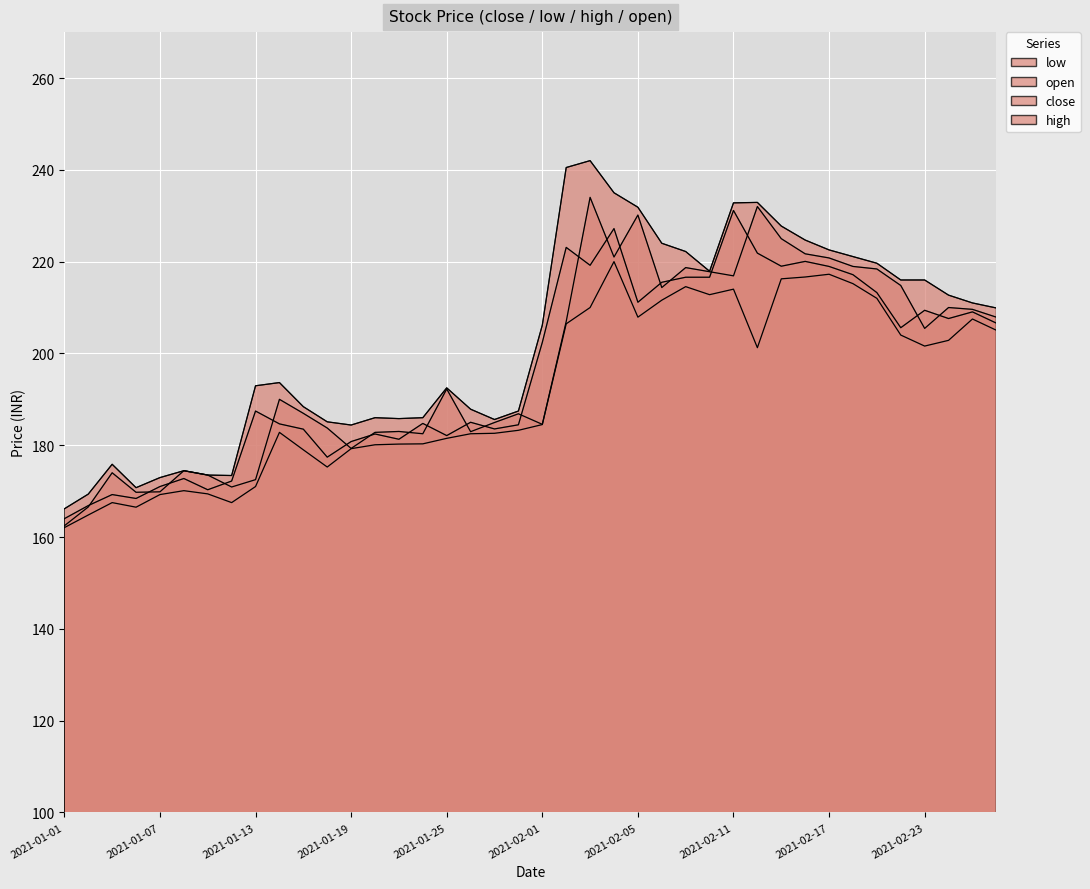

List the series in order of their peak value, lowest first.

low, close, open, high